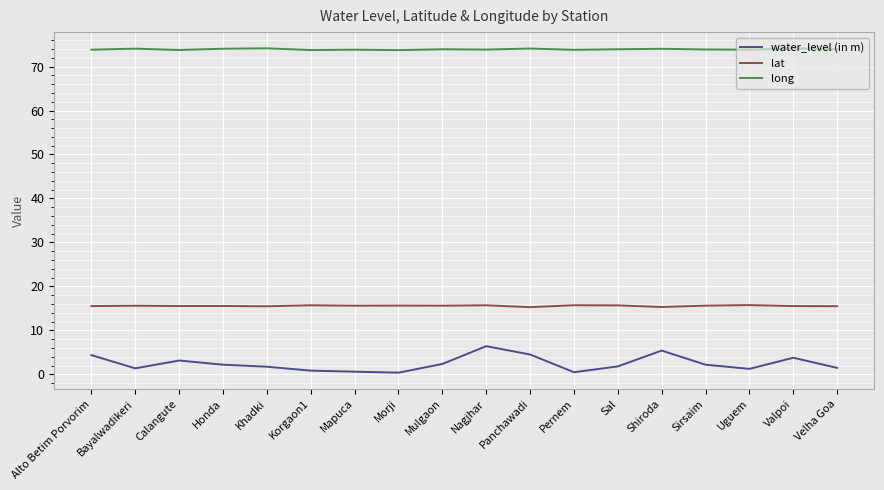

Is the value of lat at Valpoi greater than the value of long at Khadki?

No